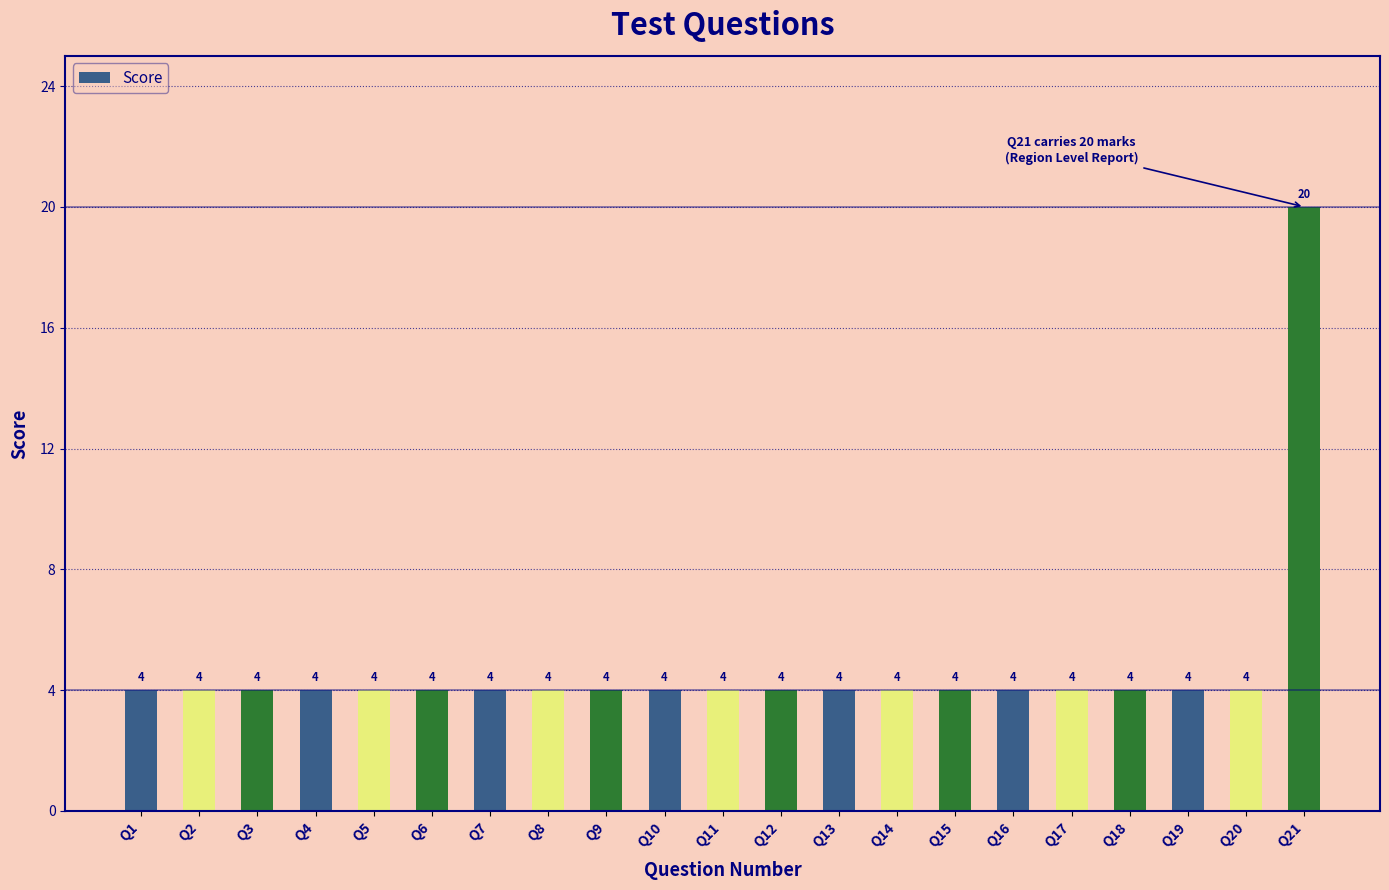

What is the change in value from Q13 to Q21?

+16